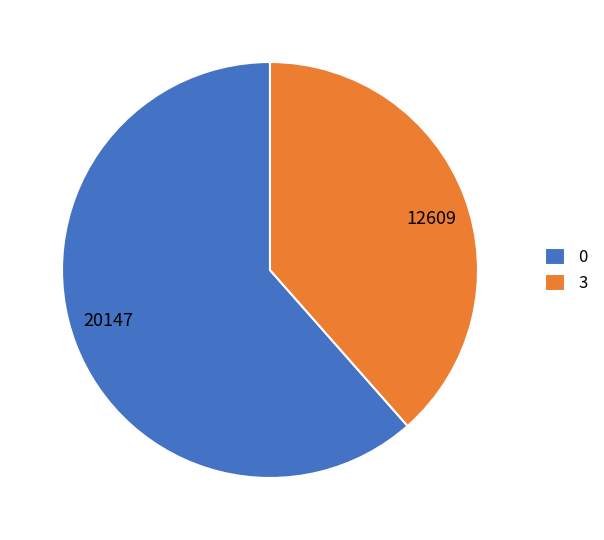

How many segments does this pie chart have?

2